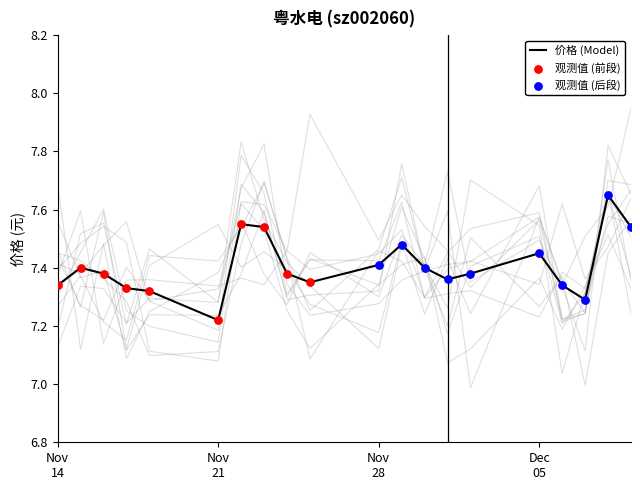

What is the ratio of the value at 2022-11-15 to the value at 2022-11-30?

1.0